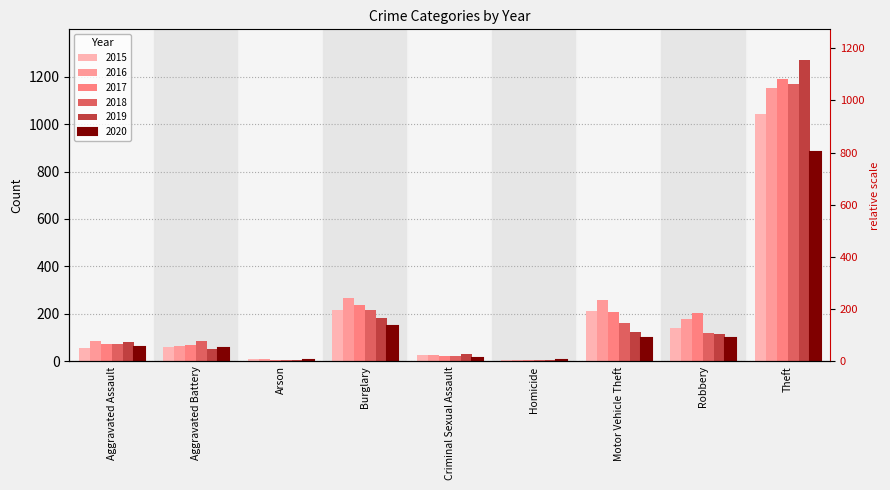

Reading right to left, list all the values displayed in this chart.

2015: Theft=1041	Robbery=139	Motor Vehicle Theft=212	Homicide=5	Criminal Sexual Assault=29	Burglary=216	Arson=10	Aggravated Battery=60	Aggravated Assault=56
2016: Theft=1151	Robbery=178	Motor Vehicle Theft=259	Homicide=4	Criminal Sexual Assault=25	Burglary=266	Arson=12	Aggravated Battery=66	Aggravated Assault=88
2017: Theft=1188	Robbery=202	Motor Vehicle Theft=208	Homicide=4	Criminal Sexual Assault=22	Burglary=237	Arson=7	Aggravated Battery=71	Aggravated Assault=72
2018: Theft=1170	Robbery=121	Motor Vehicle Theft=163	Homicide=4	Criminal Sexual Assault=24	Burglary=218	Arson=7	Aggravated Battery=86	Aggravated Assault=72
2019: Theft=1272	Robbery=116	Motor Vehicle Theft=123	Homicide=4	Criminal Sexual Assault=31	Burglary=182	Arson=5	Aggravated Battery=53	Aggravated Assault=80
2020: Theft=884	Robbery=97	Motor Vehicle Theft=99	Homicide=5	Criminal Sexual Assault=15	Burglary=148	Arson=7	Aggravated Battery=57	Aggravated Assault=62